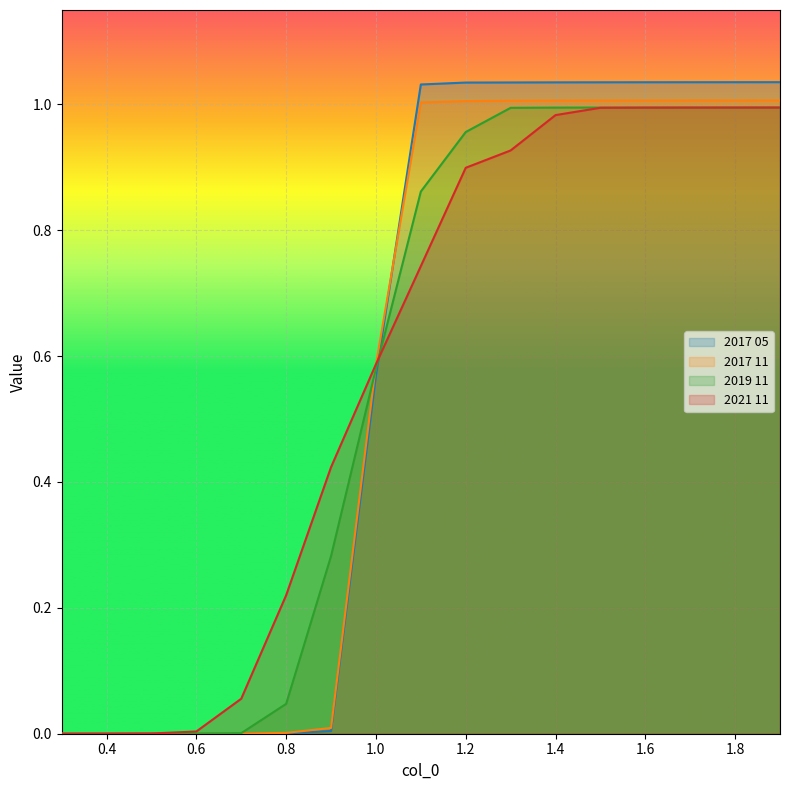

How many data points in 2017 05 are less than 1?

8